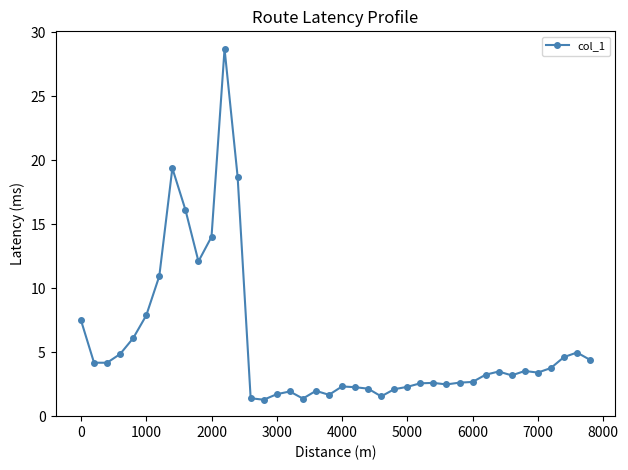

What is the average value?

5.7